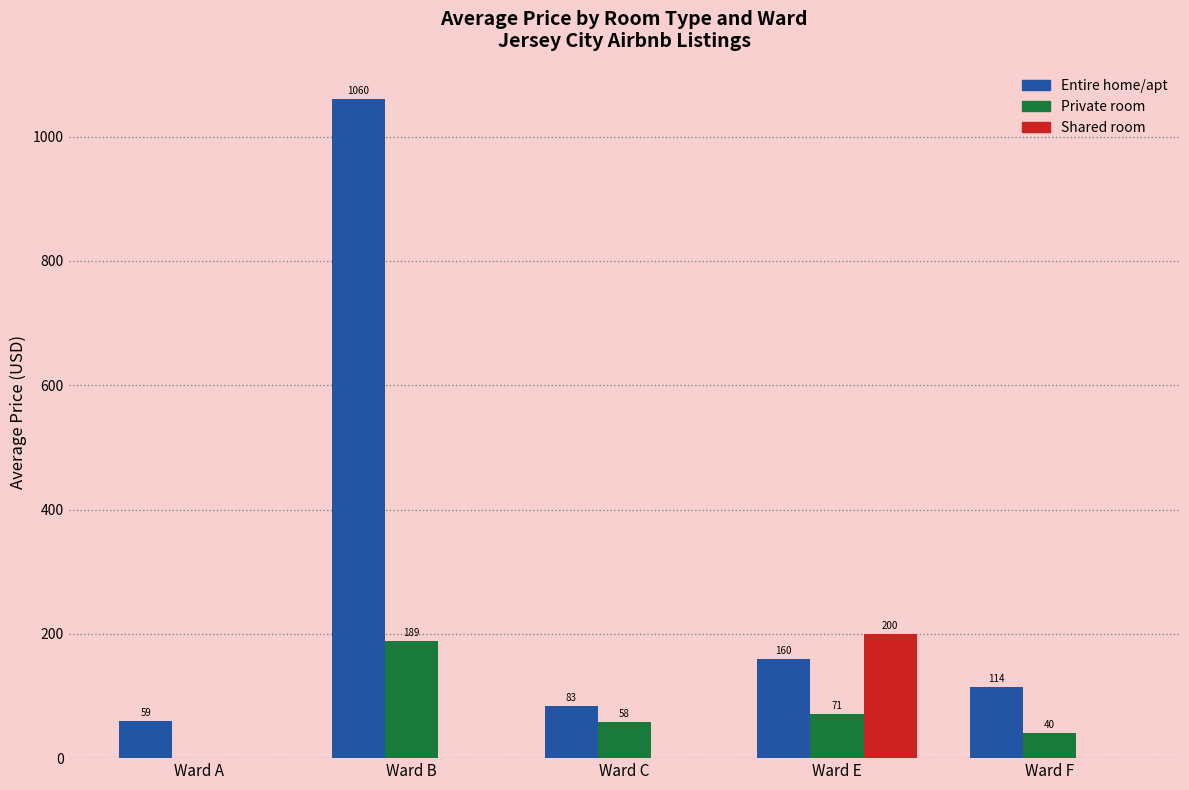

Which series has the widest spread of values?

Entire home/apt